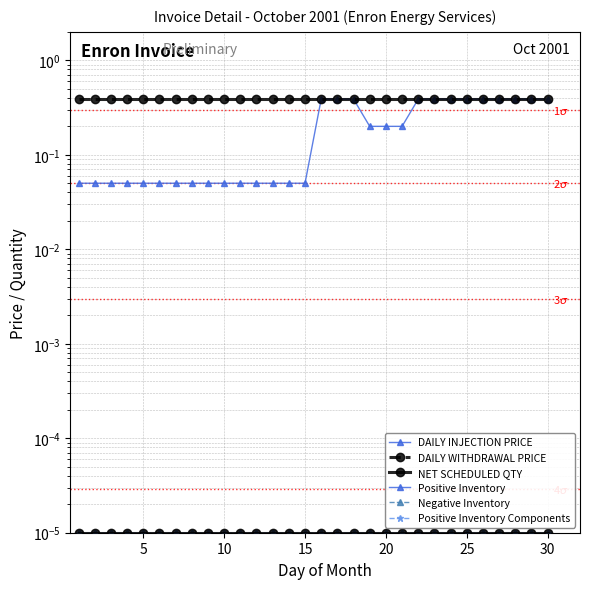

What are all the series names shown in the legend?

DAILY INJECTION PRICE, DAILY WITHDRAWAL PRICE, NET SCHEDULED QTY, Positive Inventory, Negative Inventory, Positive Inventory Components